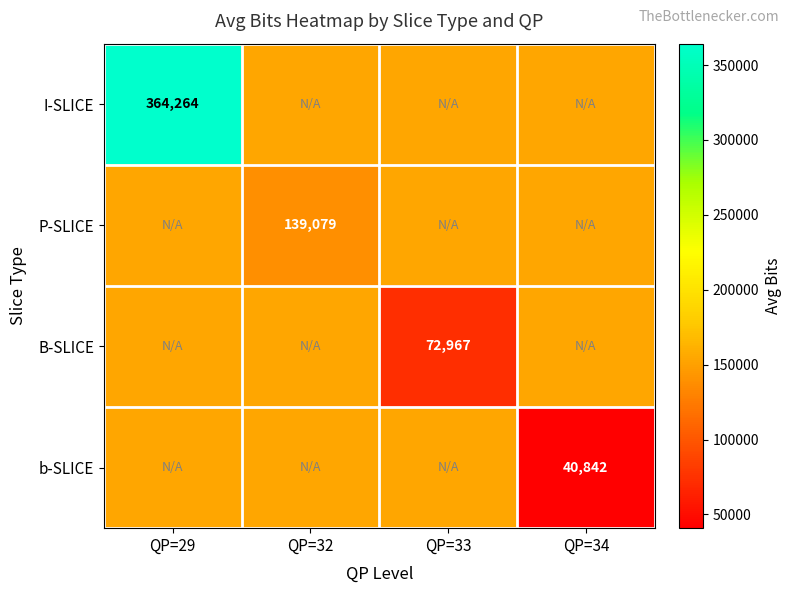

The value of I-SLICE at QP=32 is 63284.5. True or false?

False